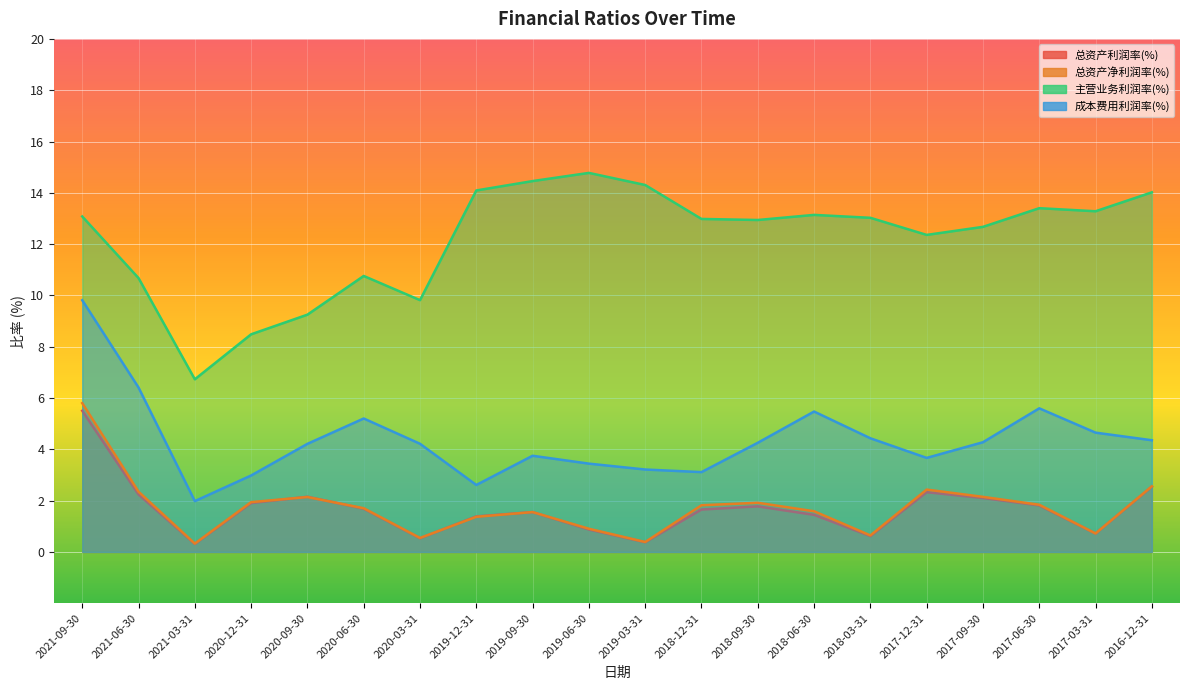

List the series in order of their peak value, lowest first.

总资产利润率(%), 总资产净利润率(%), 成本费用利润率(%), 主营业务利润率(%)